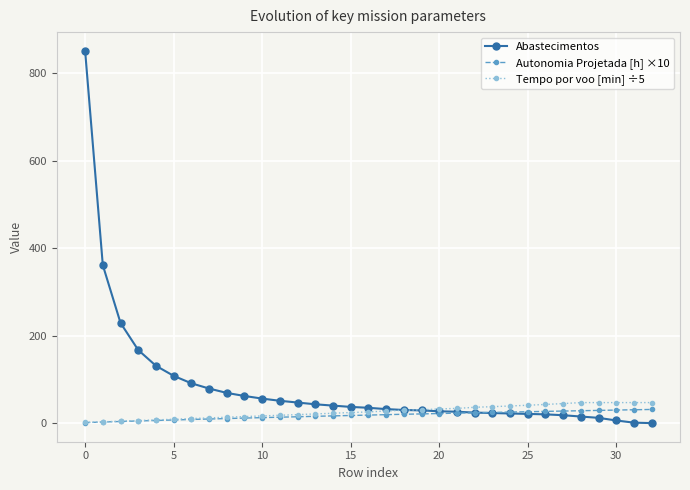

Which series has the largest total across all categories?

Abastecimentos